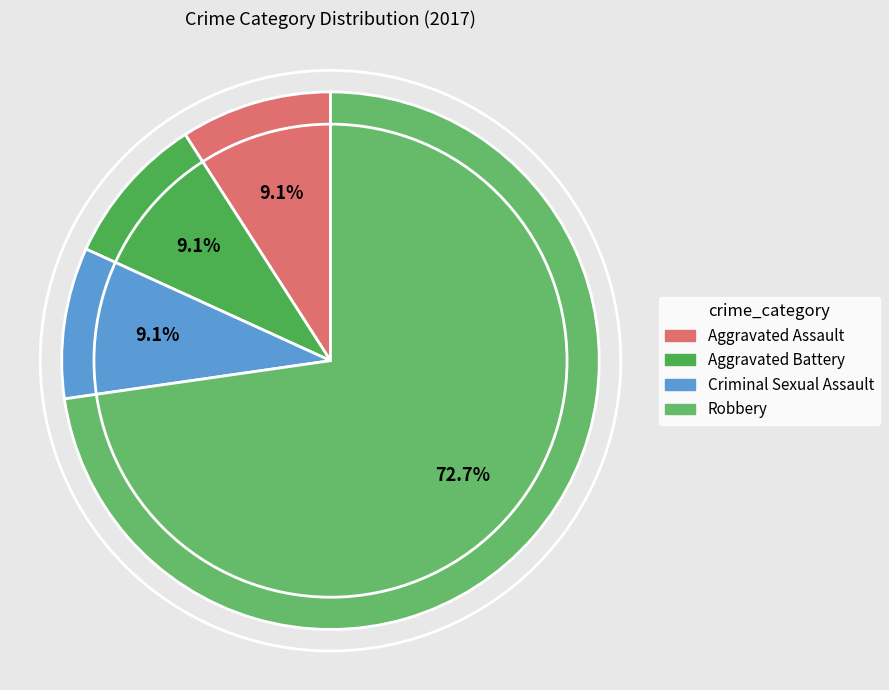

How many segments does this pie chart have?

4